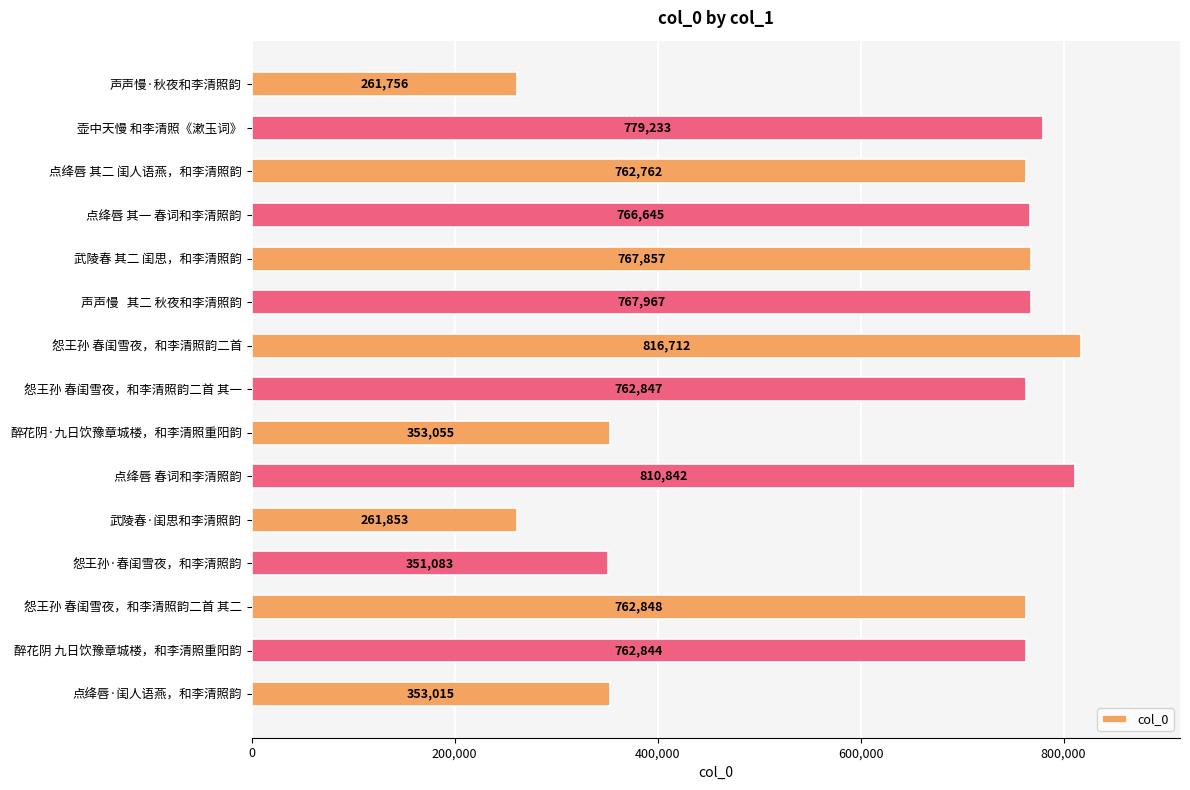

Is it true that the value at 怨王孙 春闺雪夜，和李清照韵二首 其一 is 222961?

False